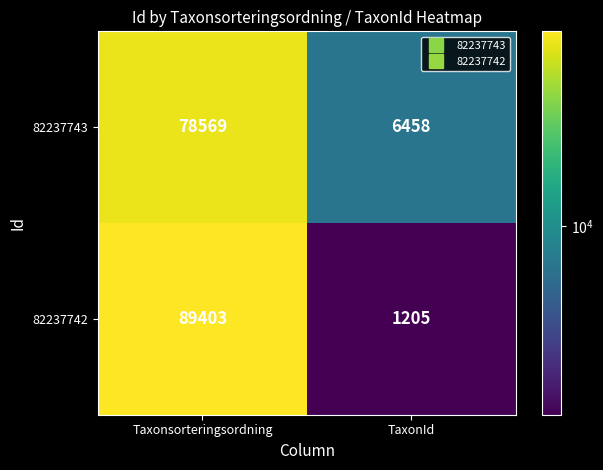

The 82237742 series shows 1682 at TaxonId. True or false?

False